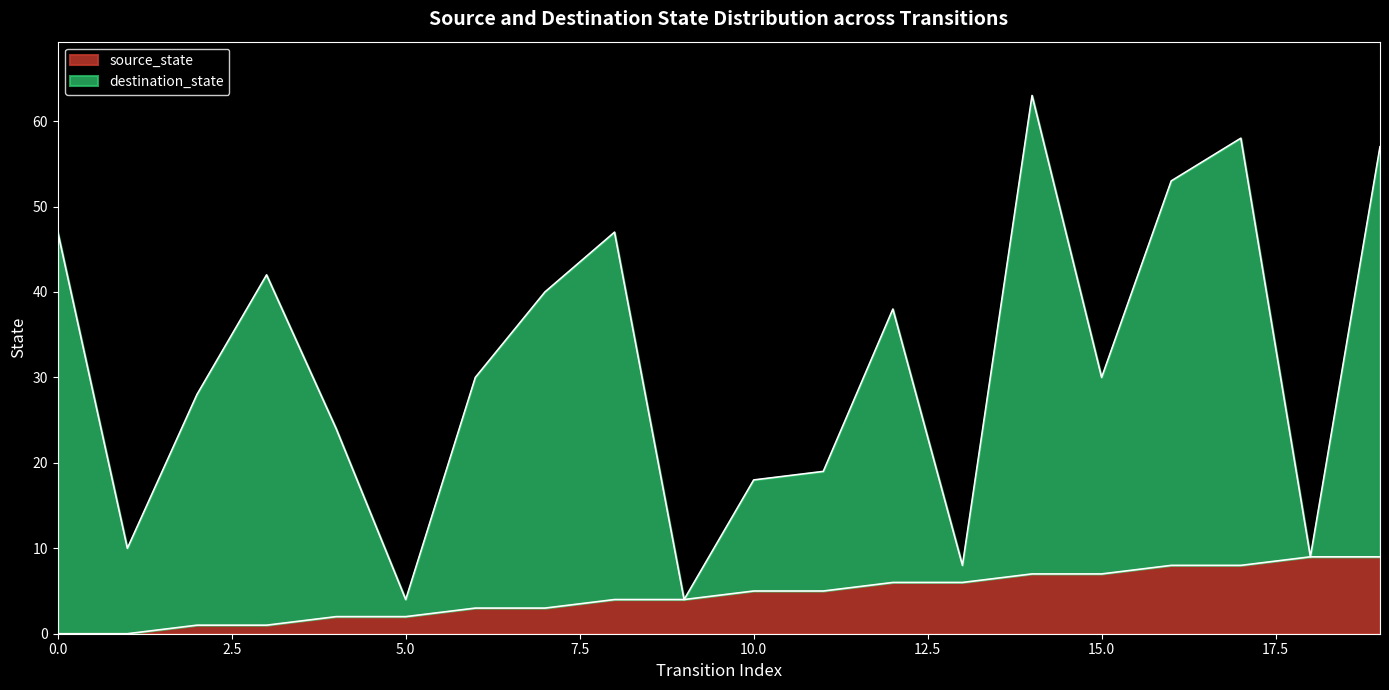

Does the chart display data point markers on the line(s)?

No